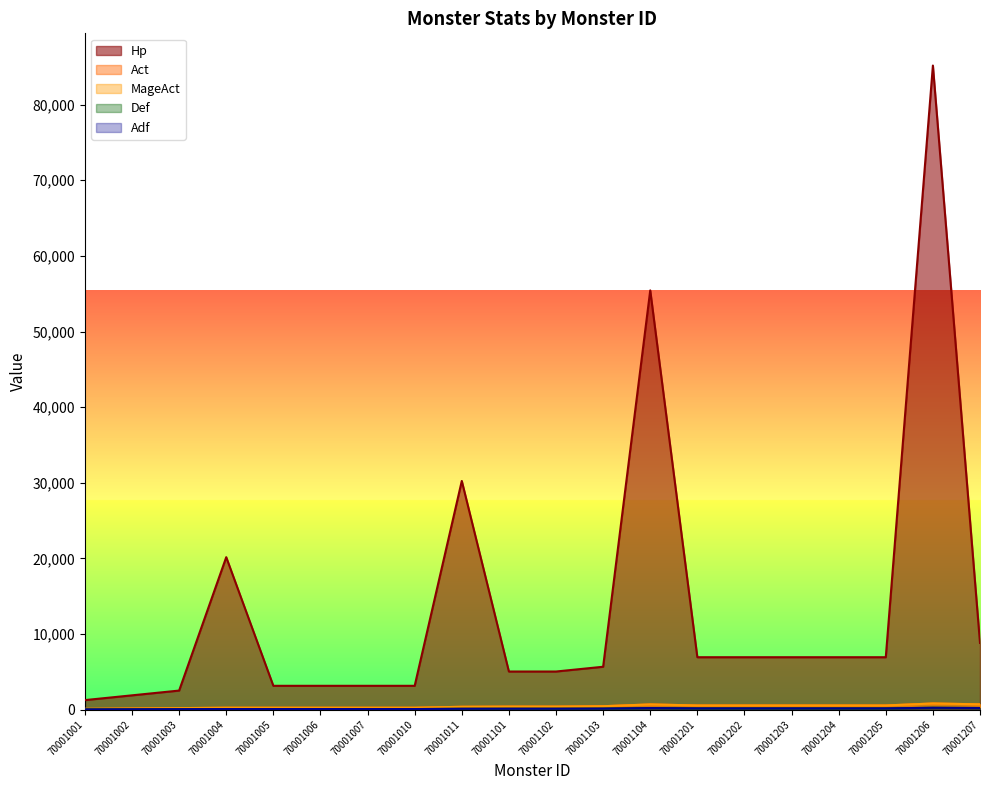

Which series has the largest total across all categories?

Hp